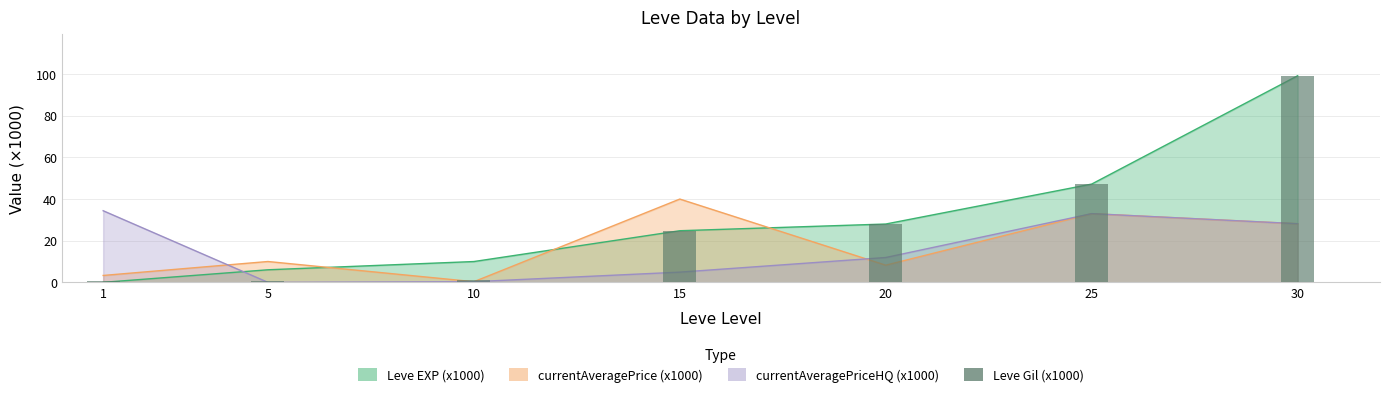

Count the number of categories in the chart.

7